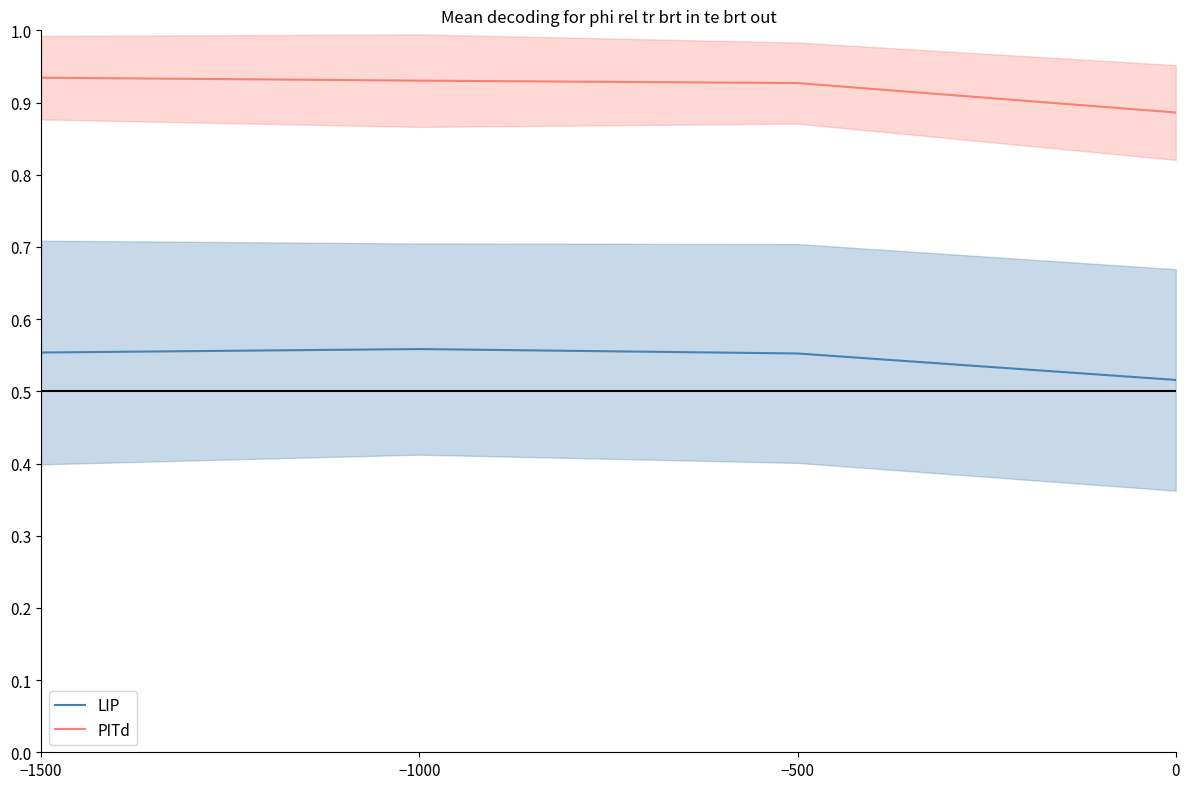

Rank the categories by LIP value from lowest to highest.

0, −500, −1500, −1000